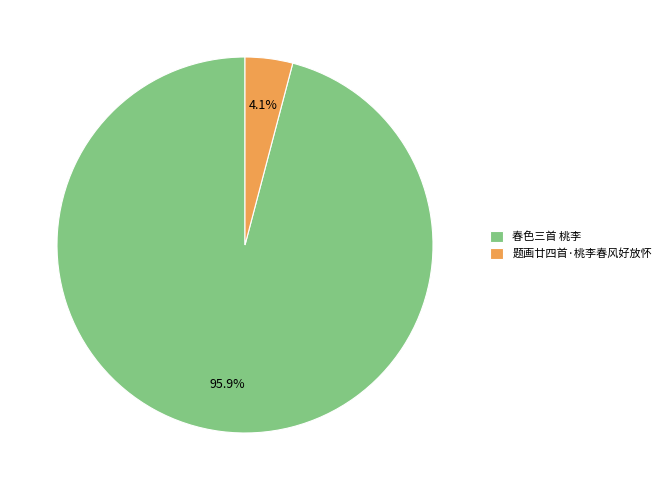

The 春色三首 桃李 slice represents 96% of the pie. True or false?

True